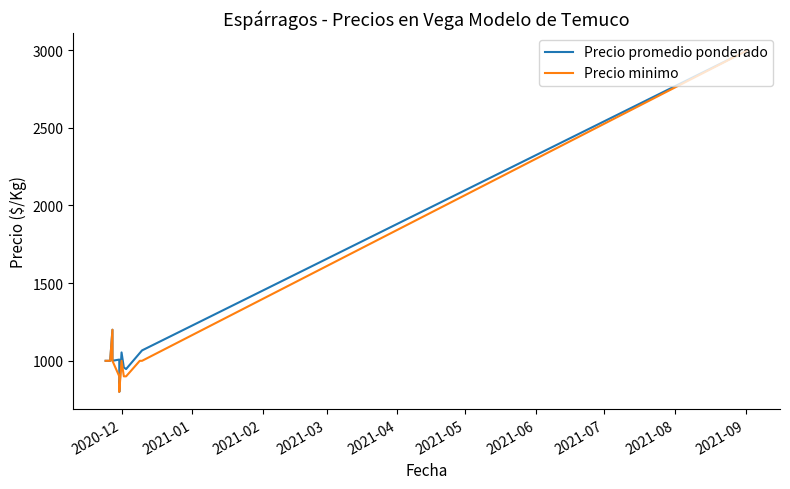

Reading left to right, what are all the values shown in this chart?

Precio promedio ponderado: 1000	1000	1000	1200	1000	1008	800	1054	957	947	1050	1067	3000
Precio minimo: 1000	1000	1000	1200	1000	900	800	1000	900	900	1000	1000	3000